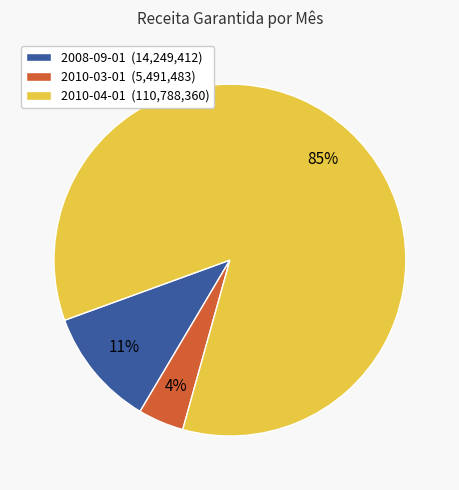

Does any single category account for the majority?

Yes